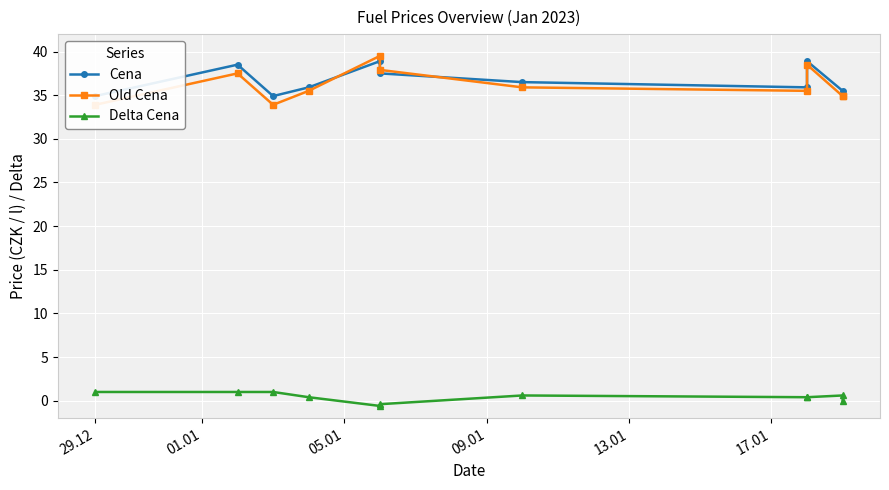

In Old Cena, how many points are lower than both neighbors (excluding endpoints)?

3